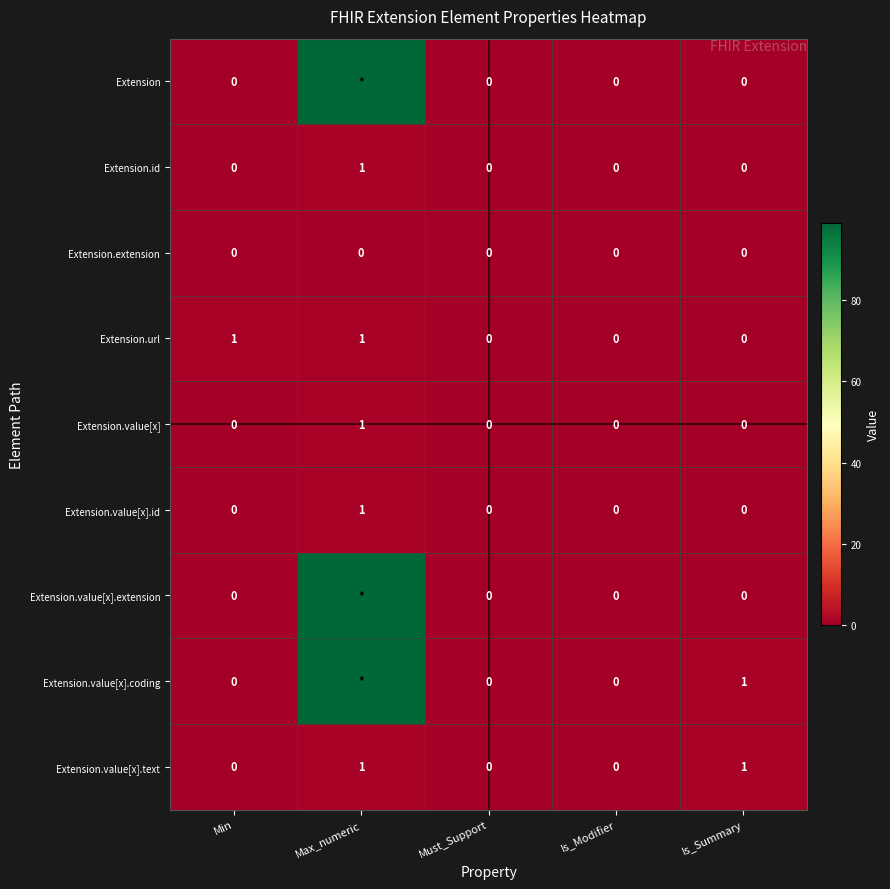

What is the difference between the maximum and minimum values in the Extension.id series?

1